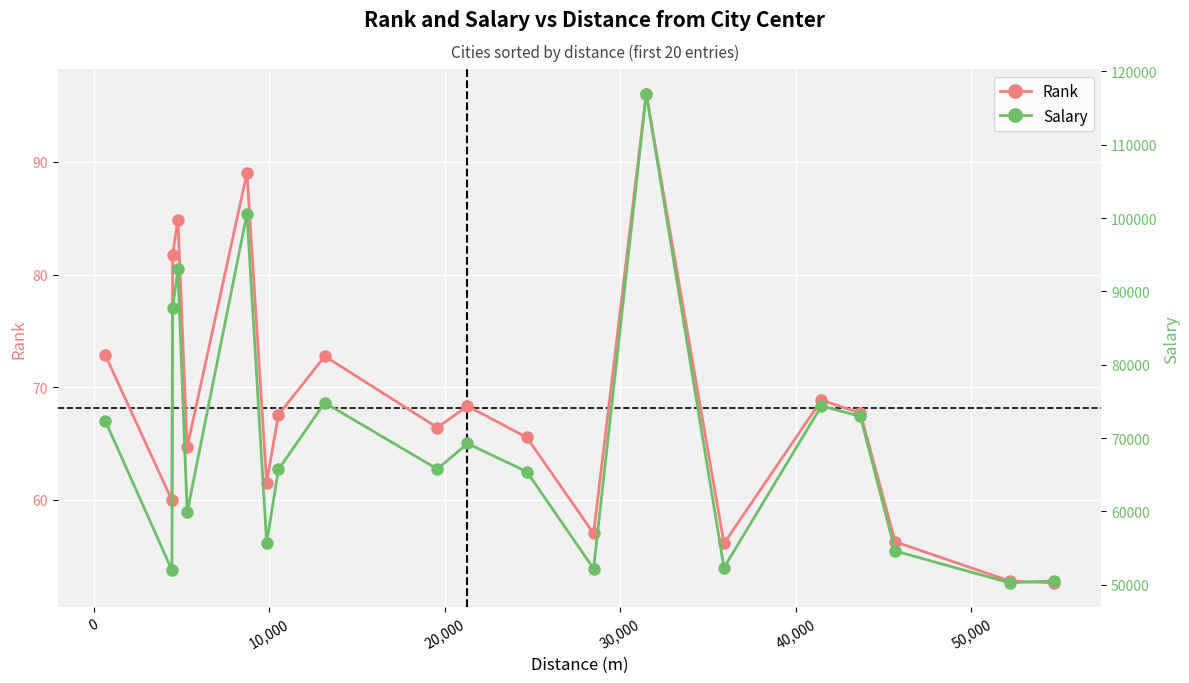

How many interior local peaks does the Rank series have?

6